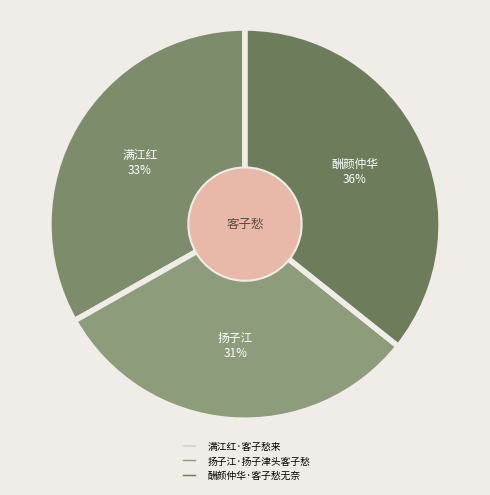

Is the sum of 扬子江·扬子津头客子愁 and 满江红·客子愁来 greater than half?

Yes